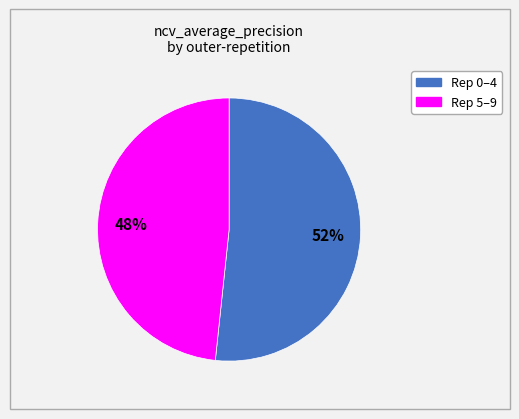

Does any single category account for the majority?

Yes